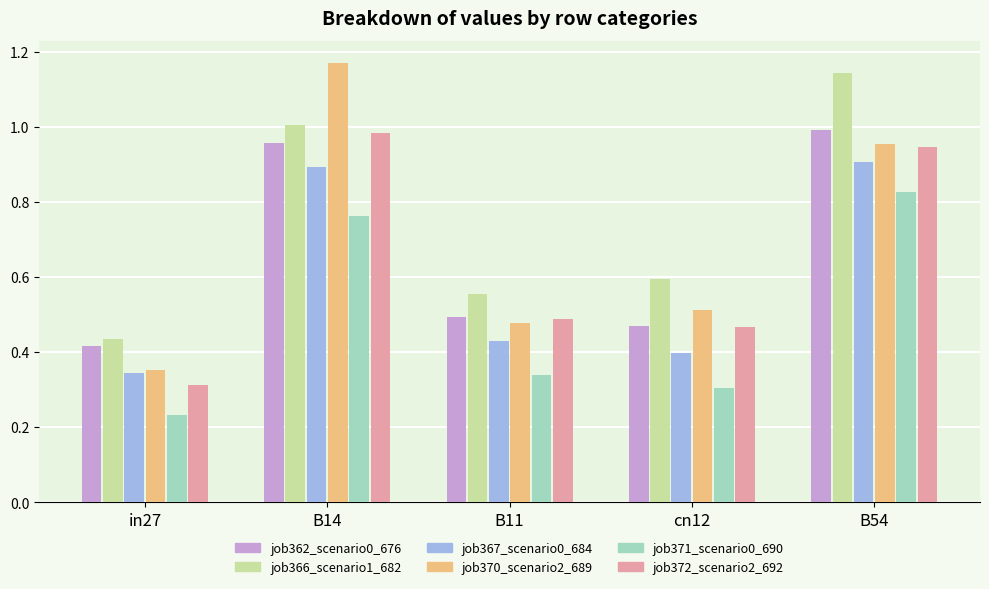

How many job367_scenario0_684 values are between 0 and 1?

5